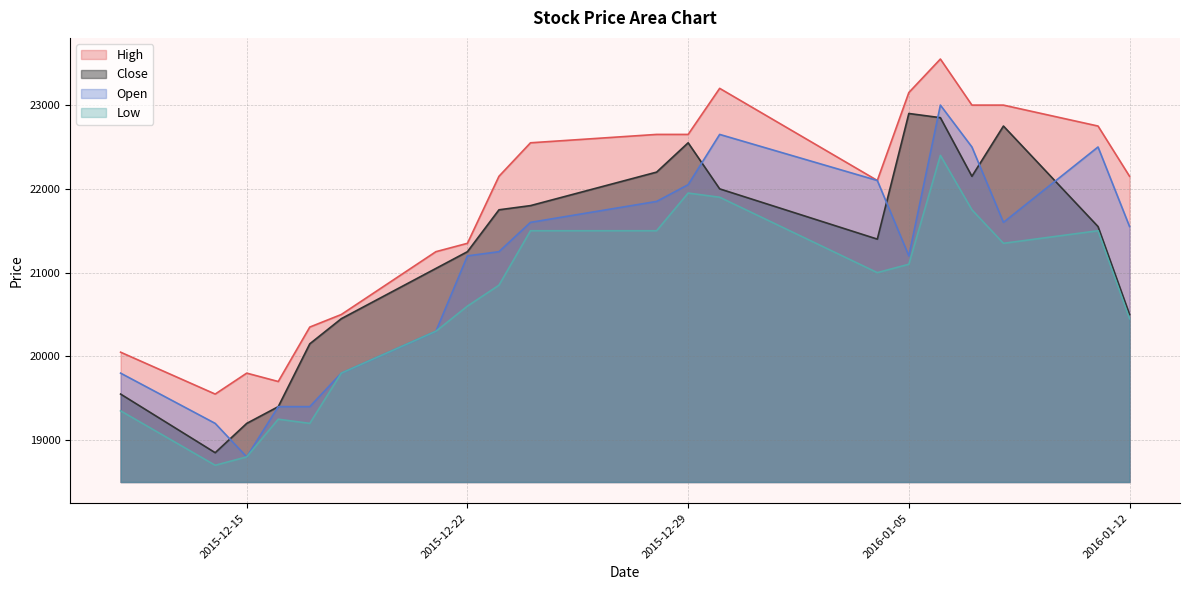

What is the label of the 4th point from the left?

2015-12-16